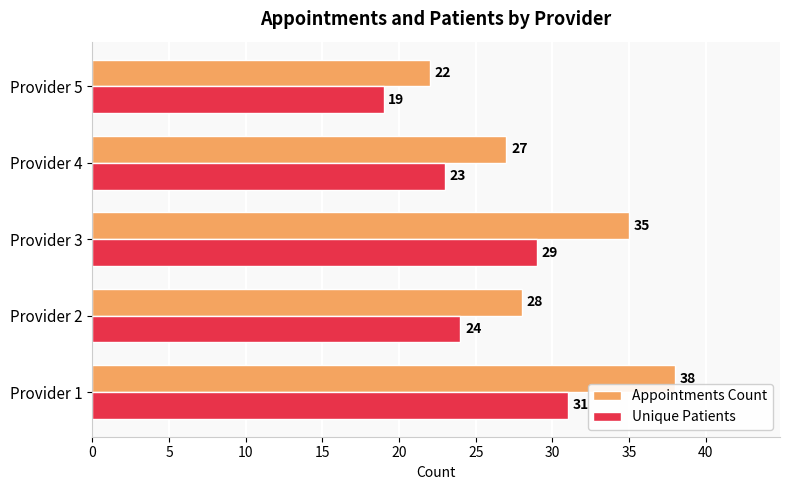

What is the approximate value of Unique Patients at Provider 5, to the nearest 10?

20